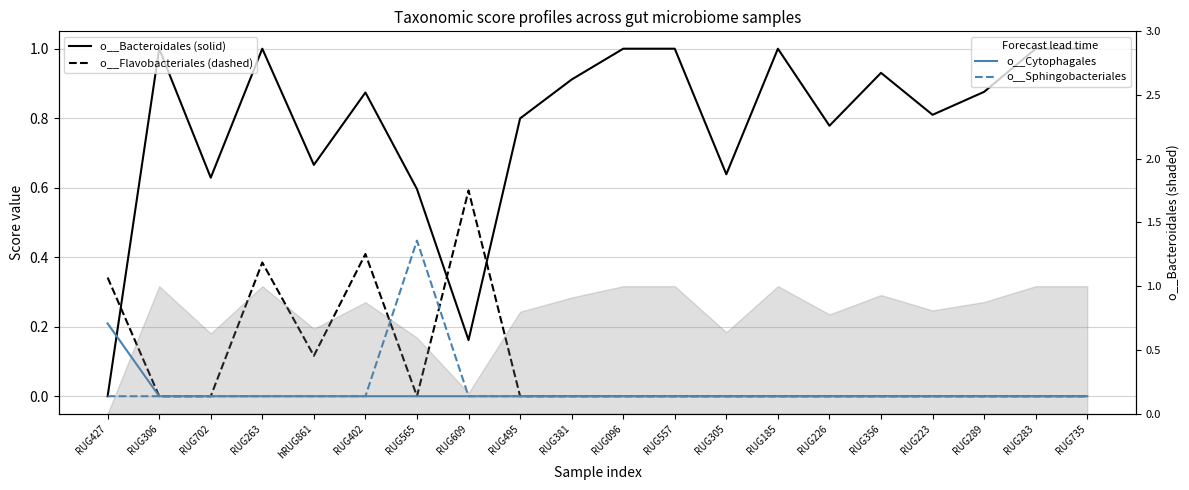

True or false: o__Flavobacteriales and o__Cytophagales cross at least once.

False